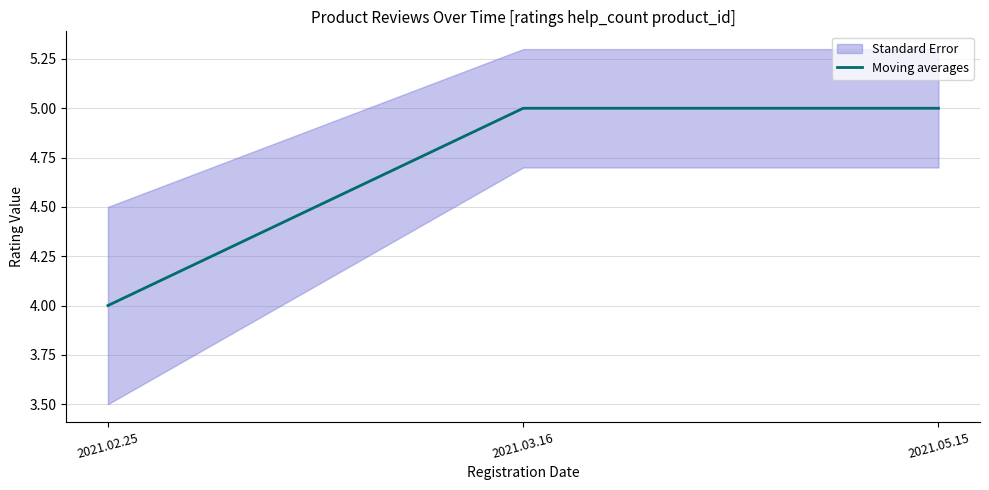

What is the sum of all values?

14